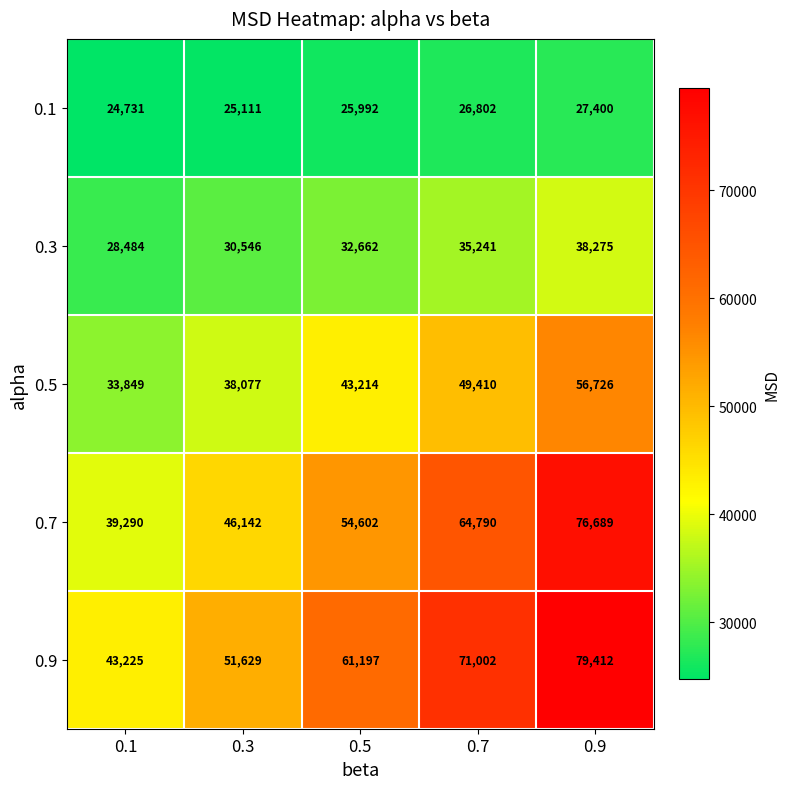

True or false: 0.9 has a value of 79412 at 0.9.

True